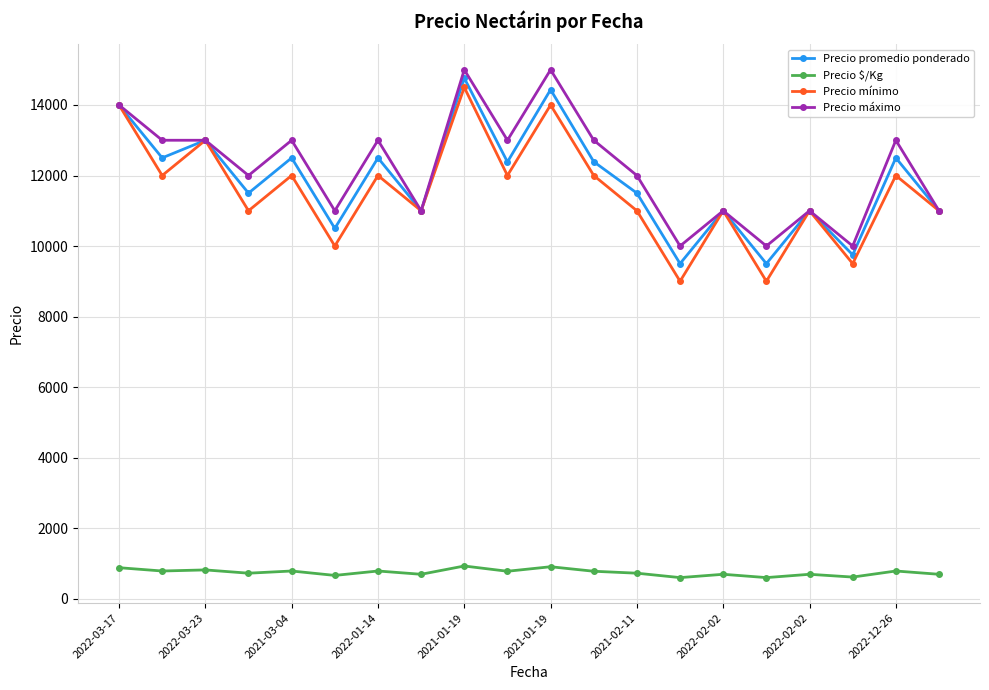

What is the maximum value shown in the chart?

15000